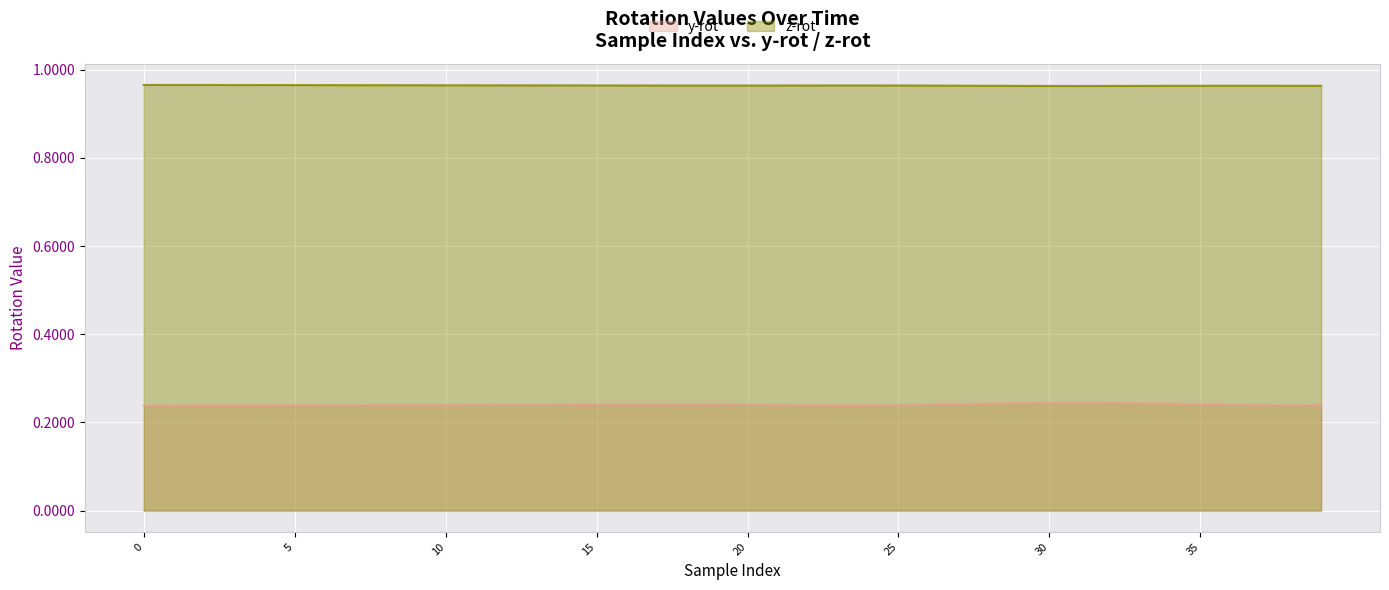

True or false: y-rot and z-rot cross at least once.

False